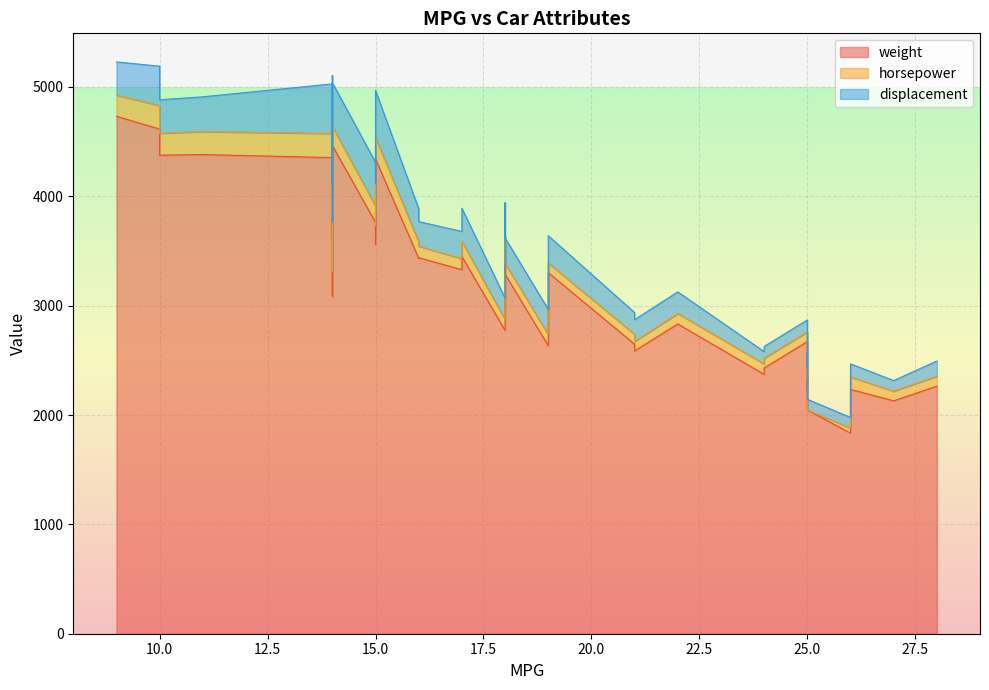

What is the label of the 24th point from the right?

18